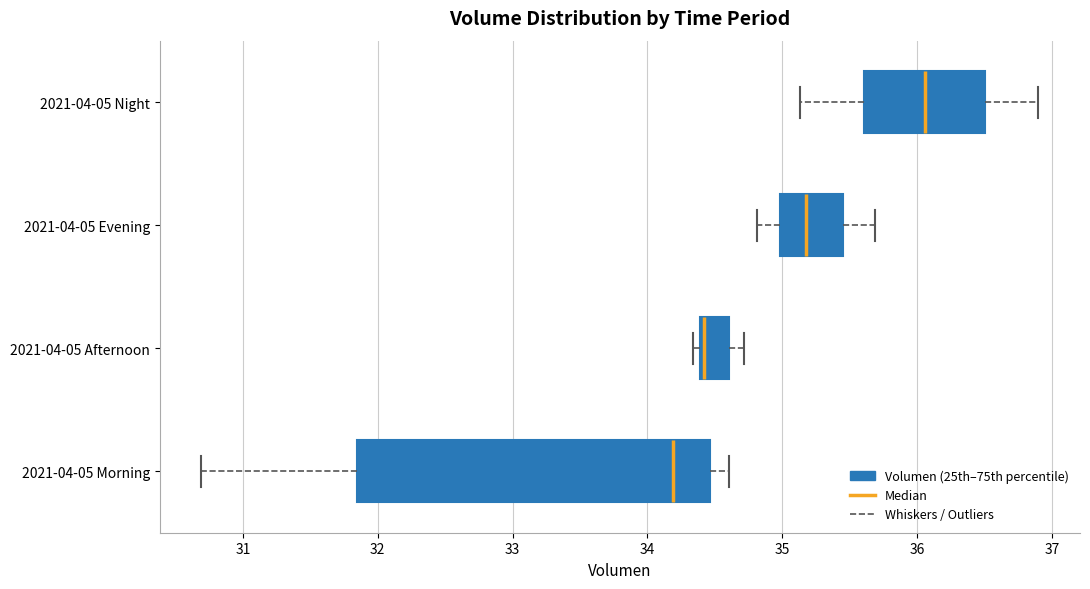

Where does the median line of the box for 2021-04-05 Morning sit on the x-axis? The values are not printed on the chart, so give them approximately, as read against the axis.

34.2